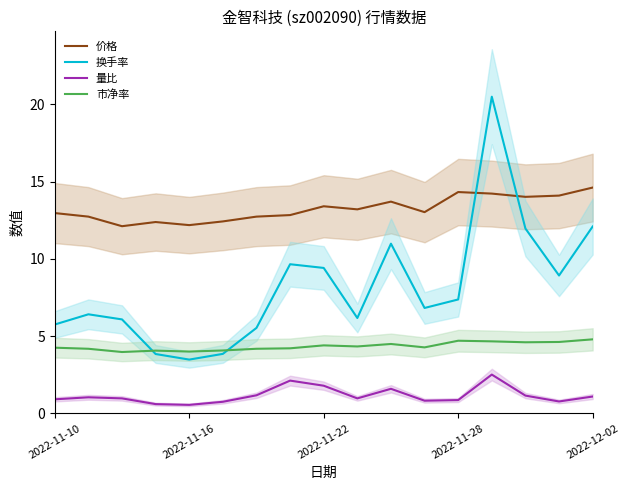

List the series in order of their peak value, highest first.

换手率, 价格, 市净率, 量比